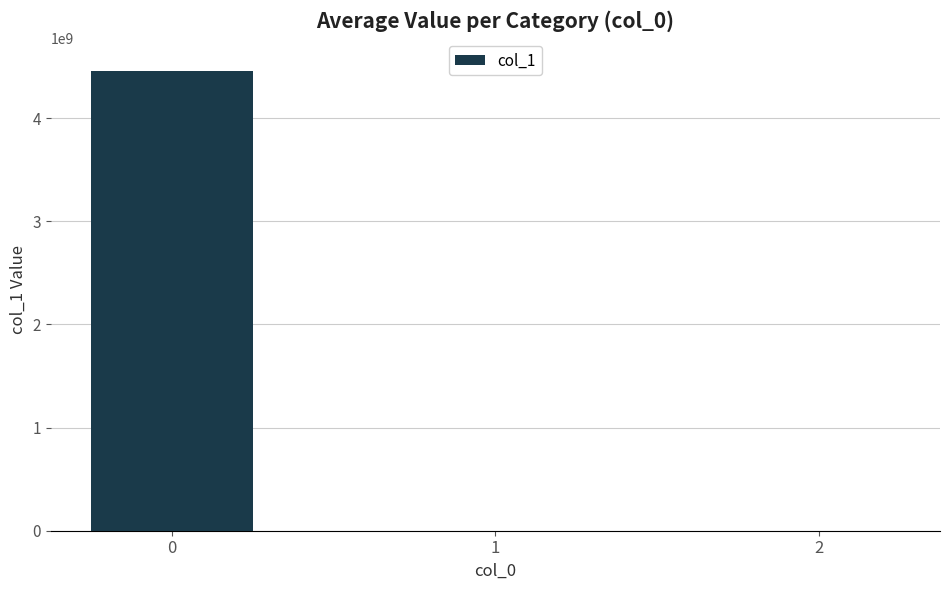

Are the bars horizontal?

No